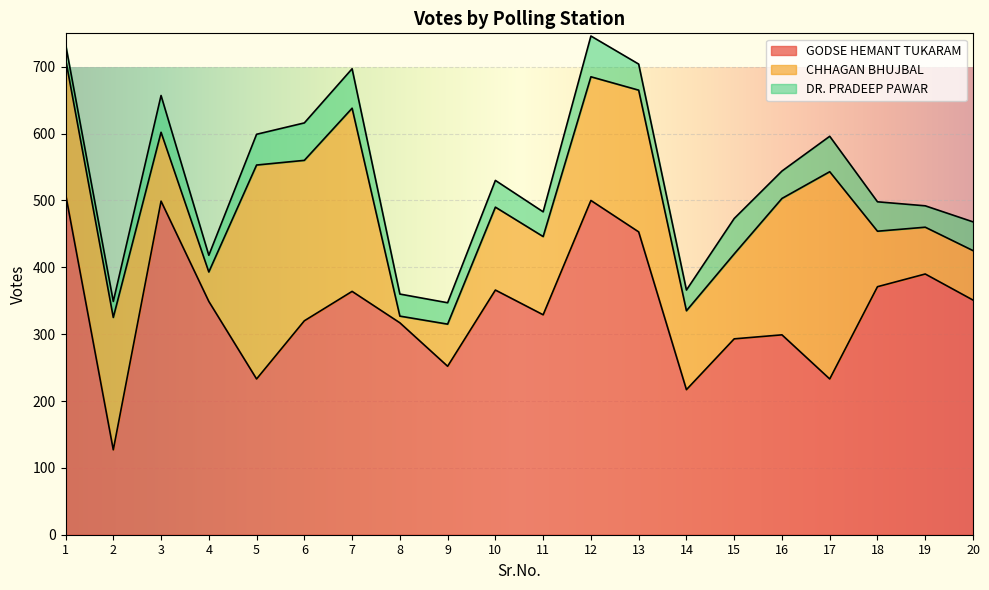

Reading left to right, list all the values displayed in this chart.

GODSE HEMANT TUKARAM: 1=510	2=127	3=499	4=349	5=233	6=320	7=364	8=317	9=252	10=366	11=329	12=500	13=453	14=217	15=293	16=299	17=233	18=371	19=390	20=351
CHHAGAN BHUJBAL: 1=202	2=198	3=103	4=44	5=320	6=240	7=274	8=10	9=63	10=124	11=117	12=185	13=212	14=118	15=127	16=204	17=310	18=83	19=70	20=74
DR. PRADEEP PAWAR: 1=22	2=24	3=55	4=25	5=46	6=56	7=59	8=33	9=32	10=40	11=37	12=61	13=39	14=31	15=53	16=41	17=53	18=44	19=32	20=43